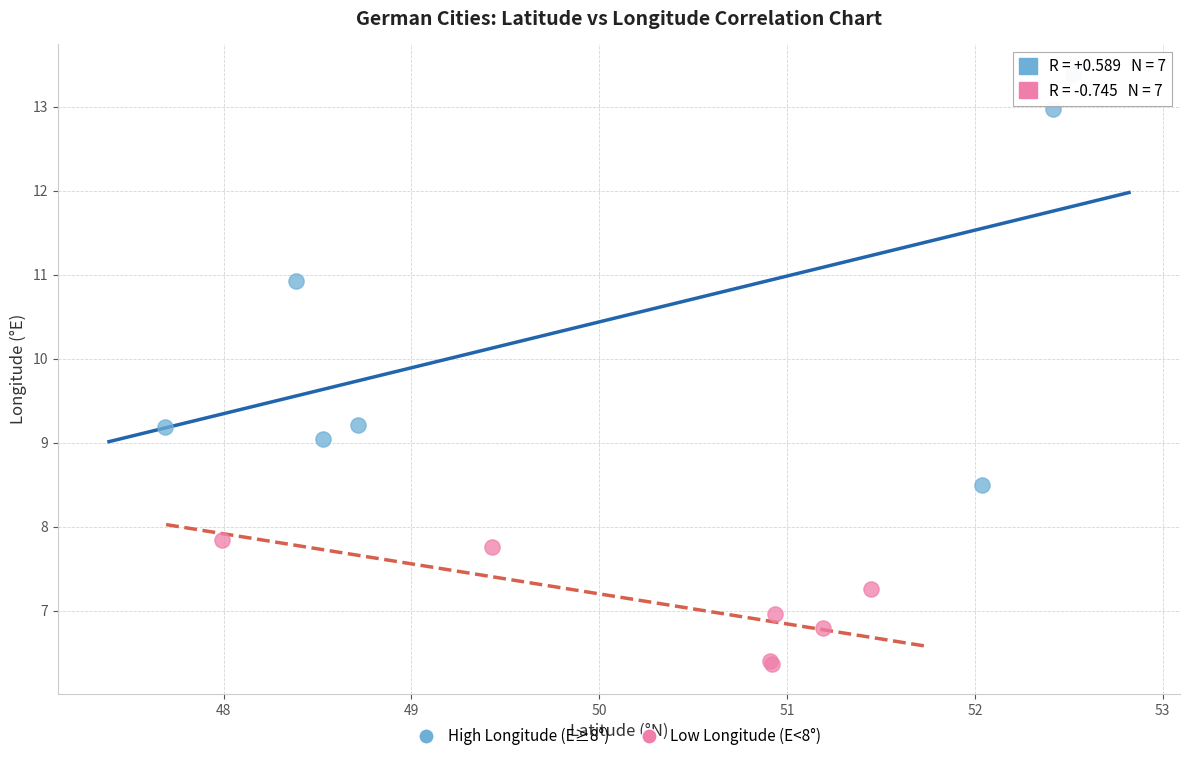

What are all the series names shown in the legend?

High Longitude (E≥8°), Low Longitude (E<8°)